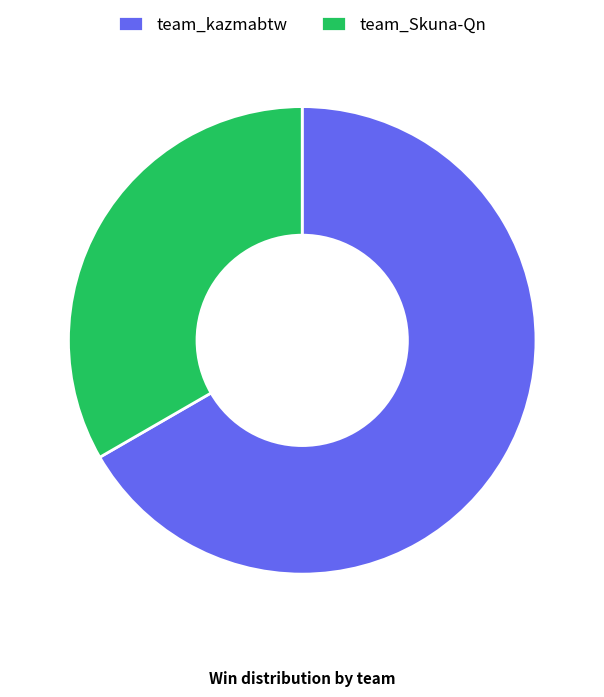

Do team_kazmabtw and team_Skuna-Qn together represent more than half of the pie?

Yes